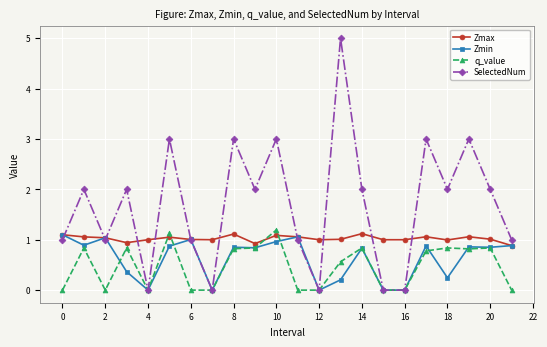

How many categories are shown in the chart?

22